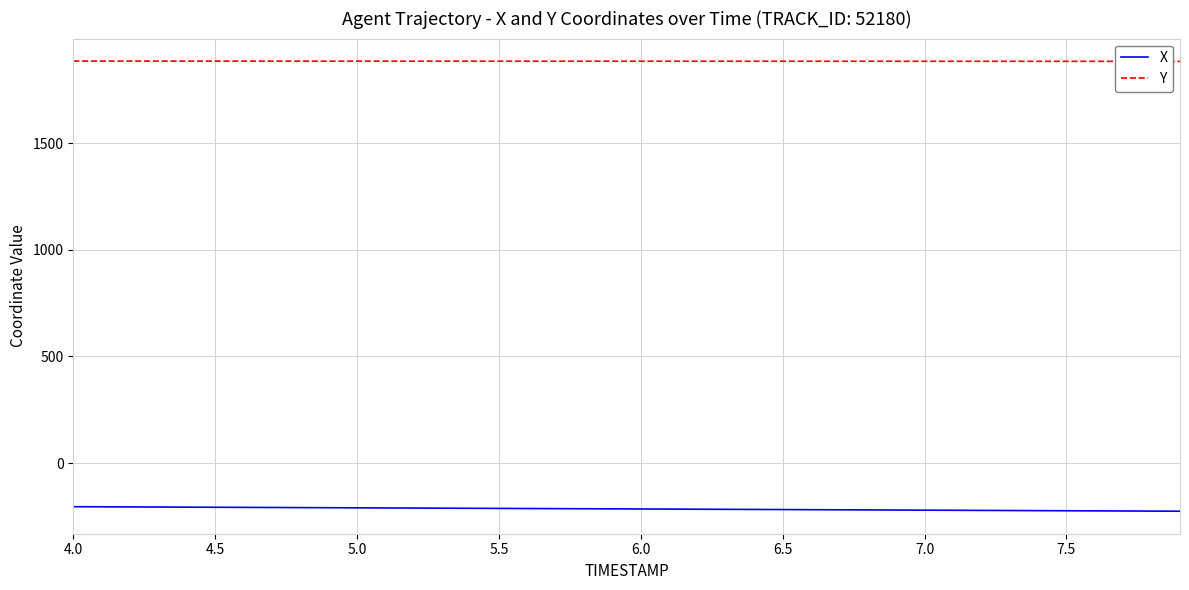

True or false: X and Y cross at least once.

False